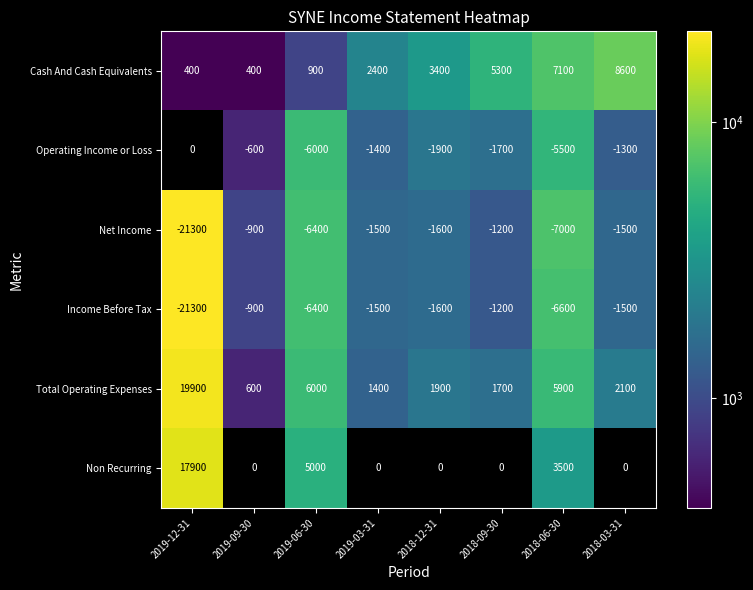

Which category has the highest value across all series?

2019-12-31